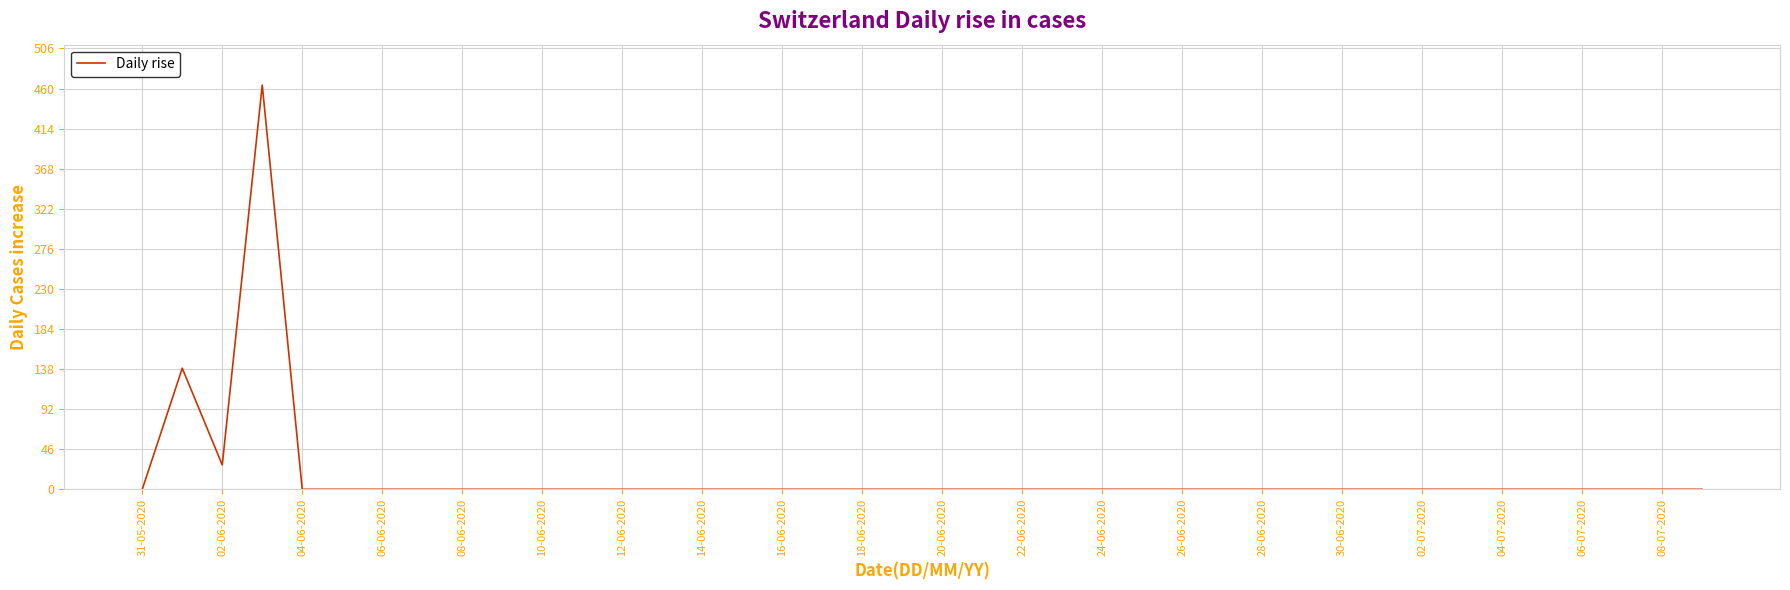

What is the maximum value shown in the chart?

464